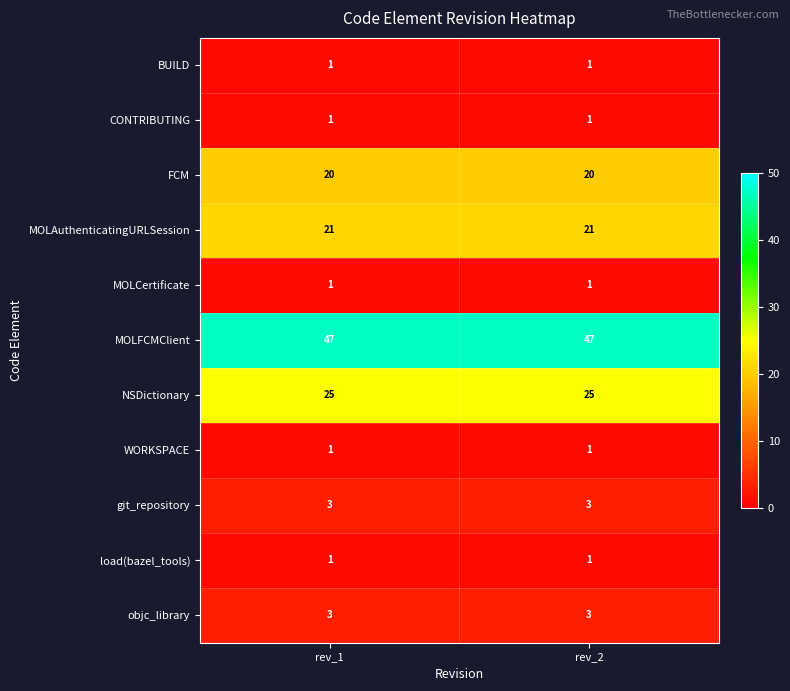

What is the difference between the highest and lowest values at rev_2?

46